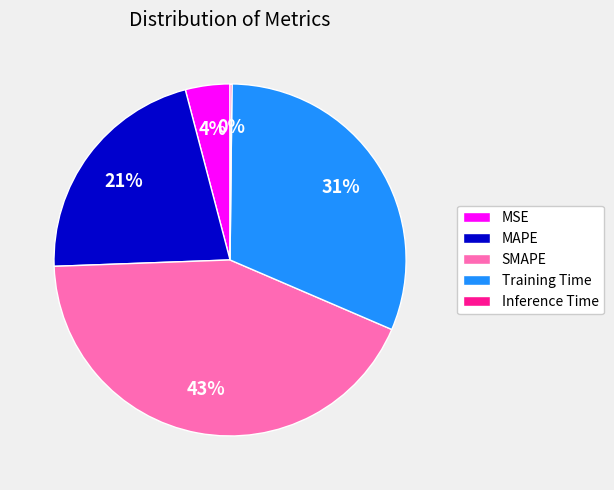

To the nearest percent, what is the average slice percentage?

20%